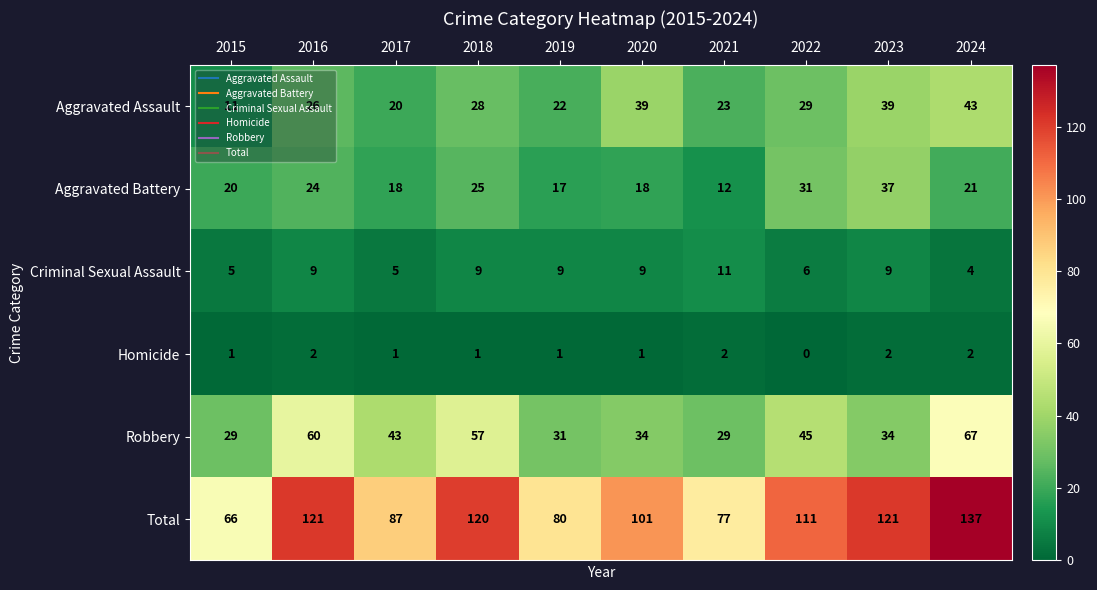

Which series has the widest spread of values?

Total